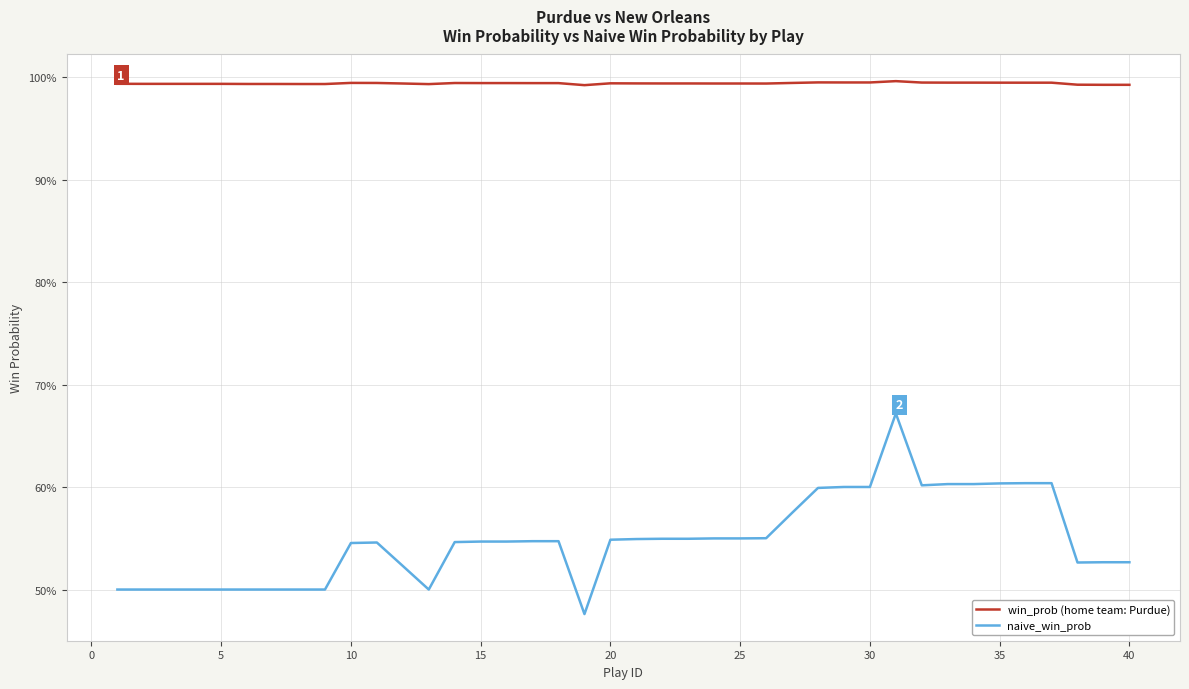

What is the label of the 6th point from the right?

35